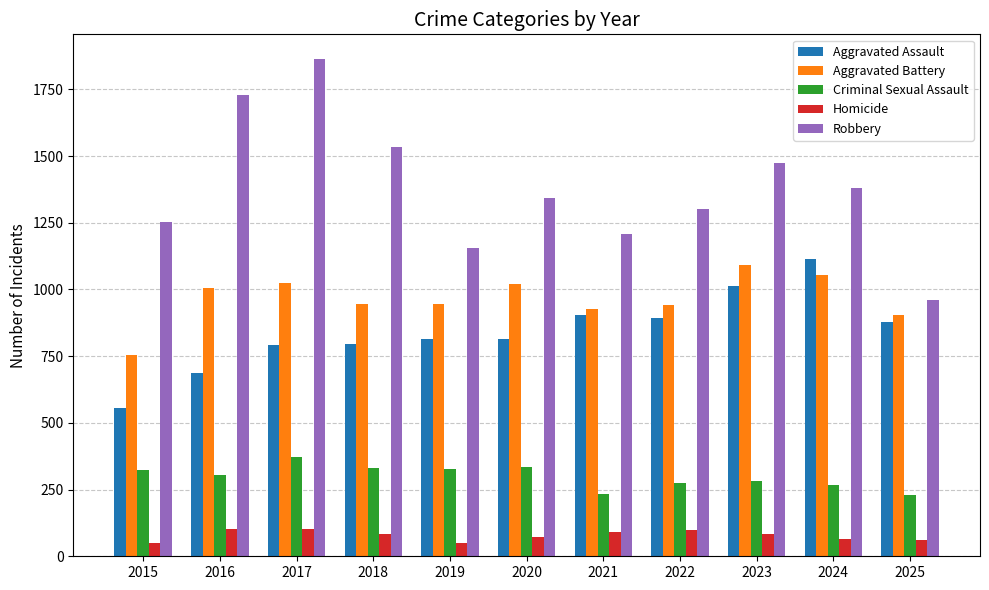

How many distinct data groups are displayed?

5